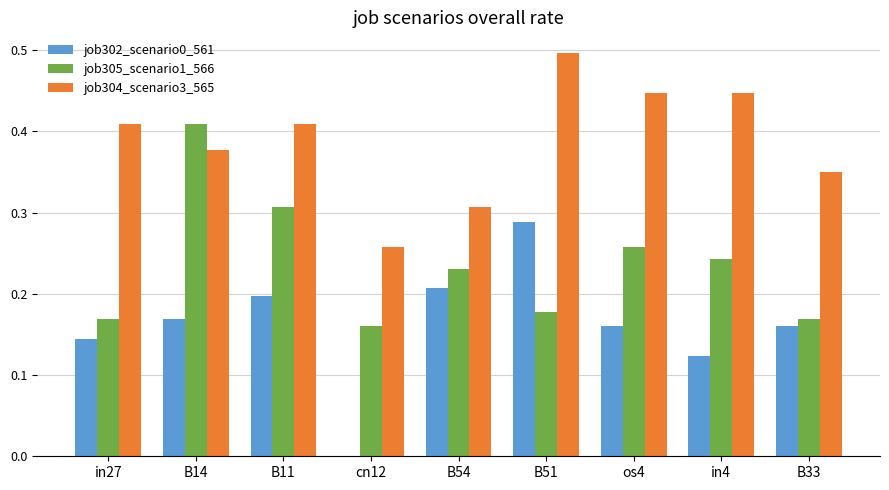

How many groups of bars are there?

9